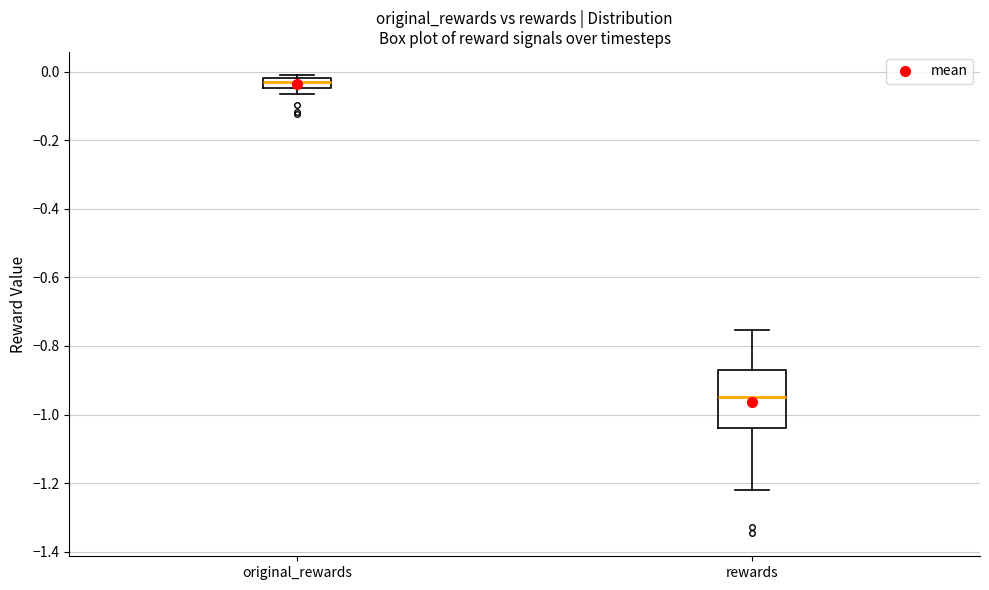

Which box is the tallest, from its lower edge to its upper edge?

rewards